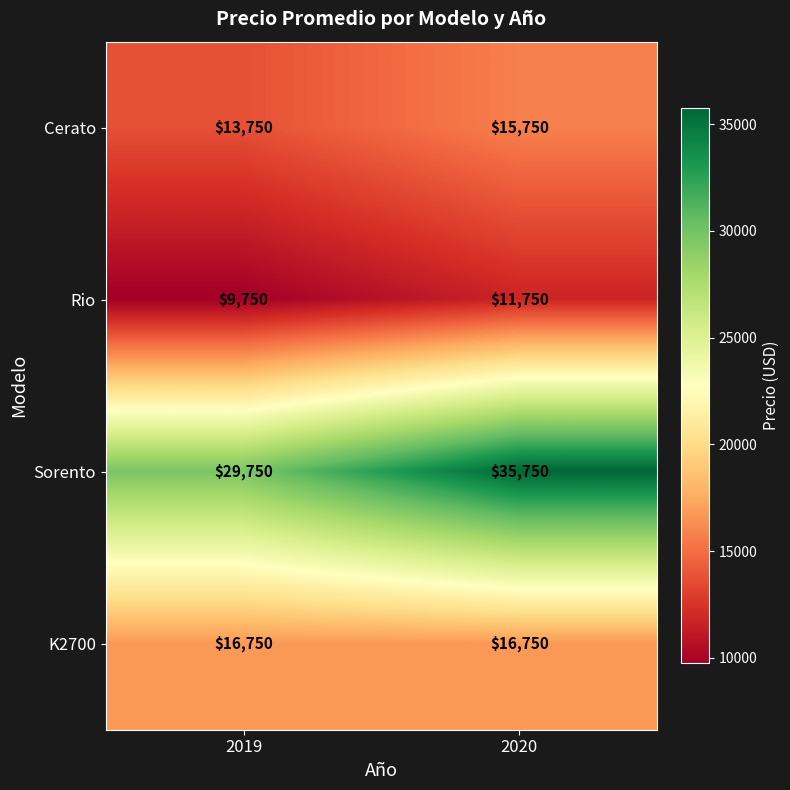

What is the sum of the Sorento values at 2020 and 2019?

65500